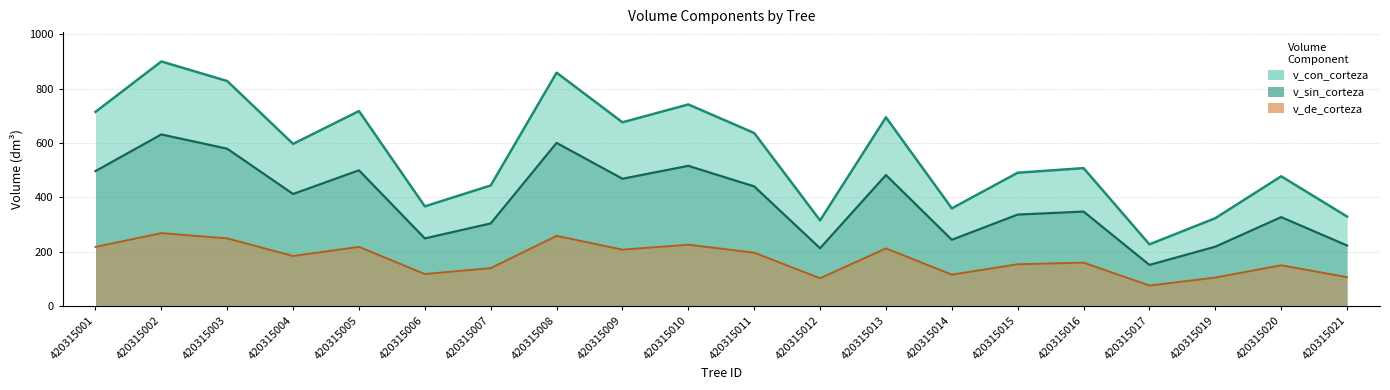

What is the sum of the v_de_corteza values at 420315009 and 420315019?

312.3